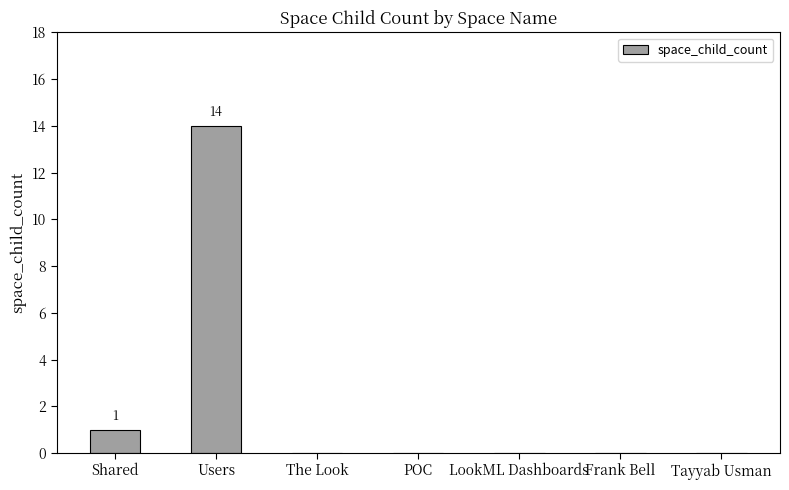

What is the sum of all values?

15